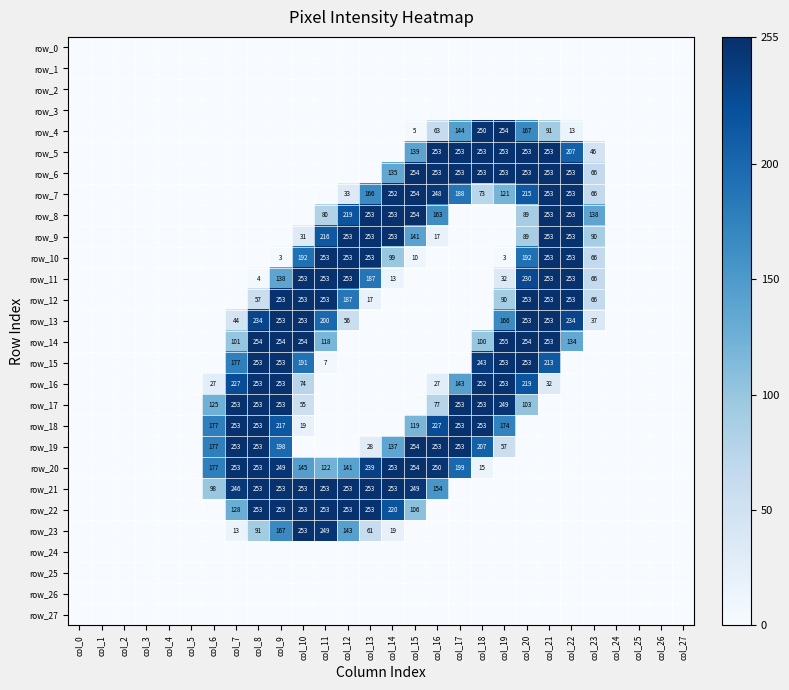

Which series has the largest range (max minus min)?

row_14